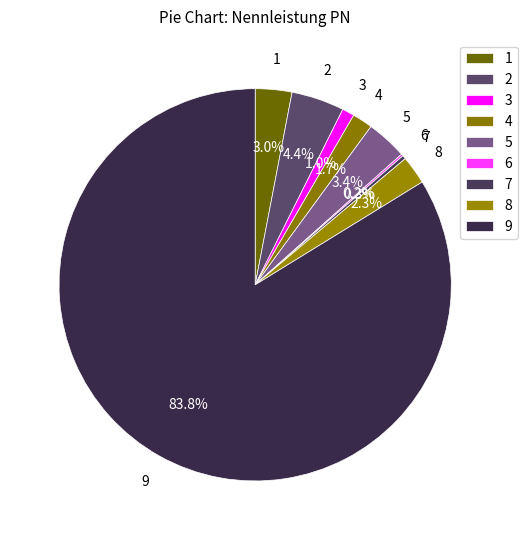

Is it true that 5 is 3% of the pie?

True